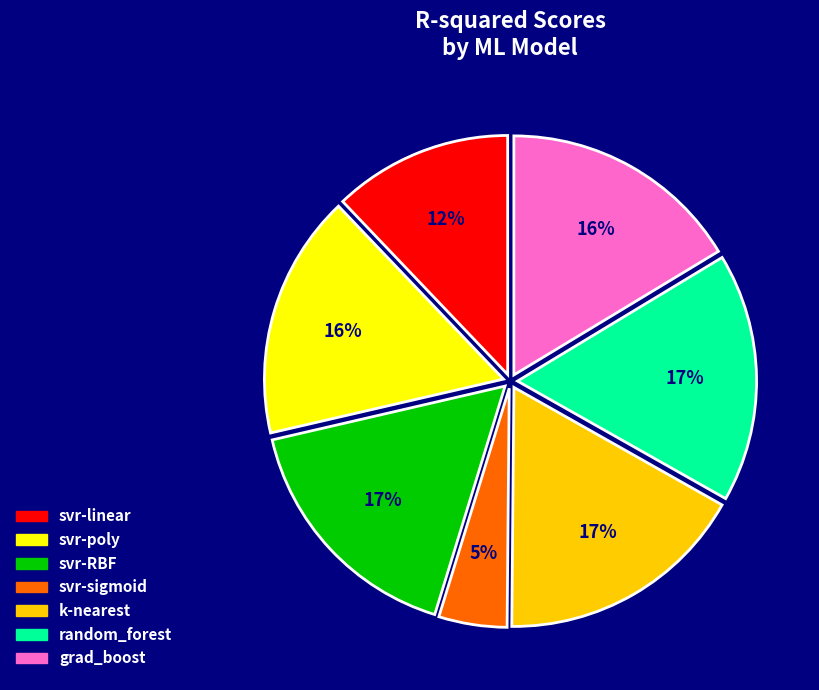

Does any single category account for the majority?

No